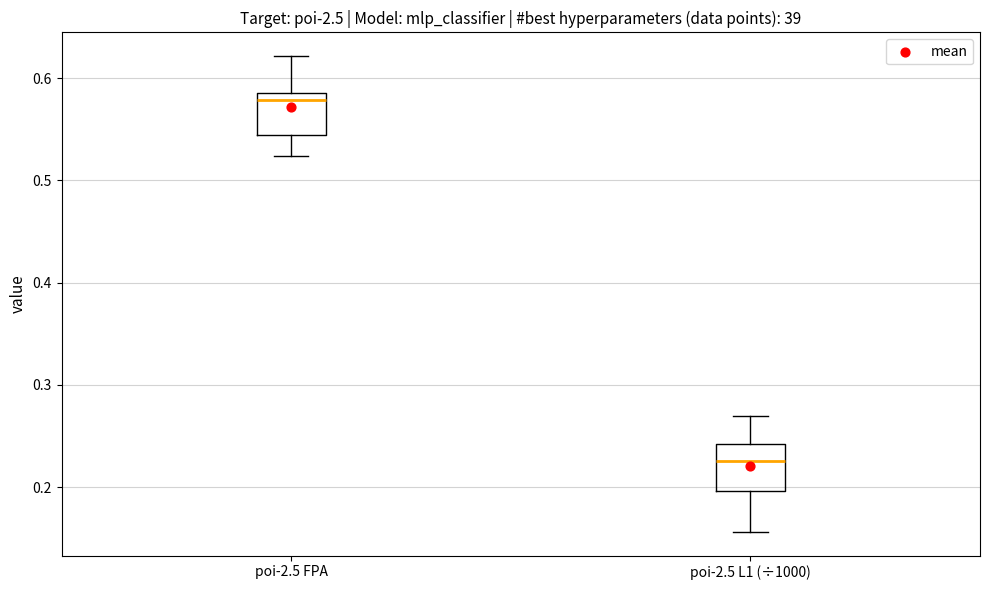

Where is the upper edge of the box for poi-2.5 FPA on the y-axis? The values are not printed on the chart, so give them approximately, as read against the axis.

0.59